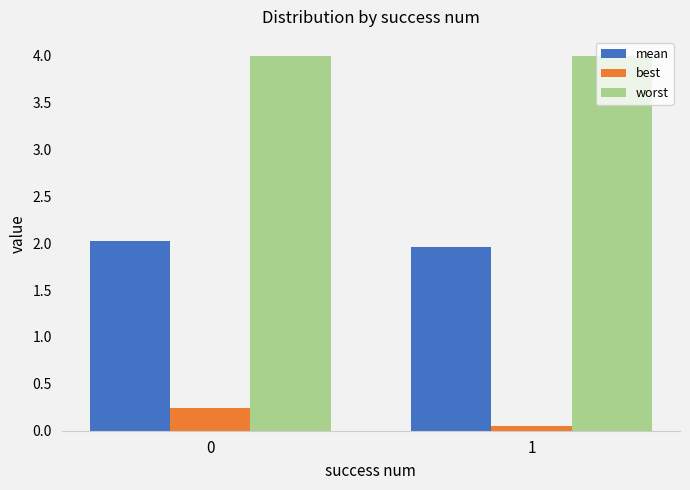

What is the average value of the worst series?

4.0